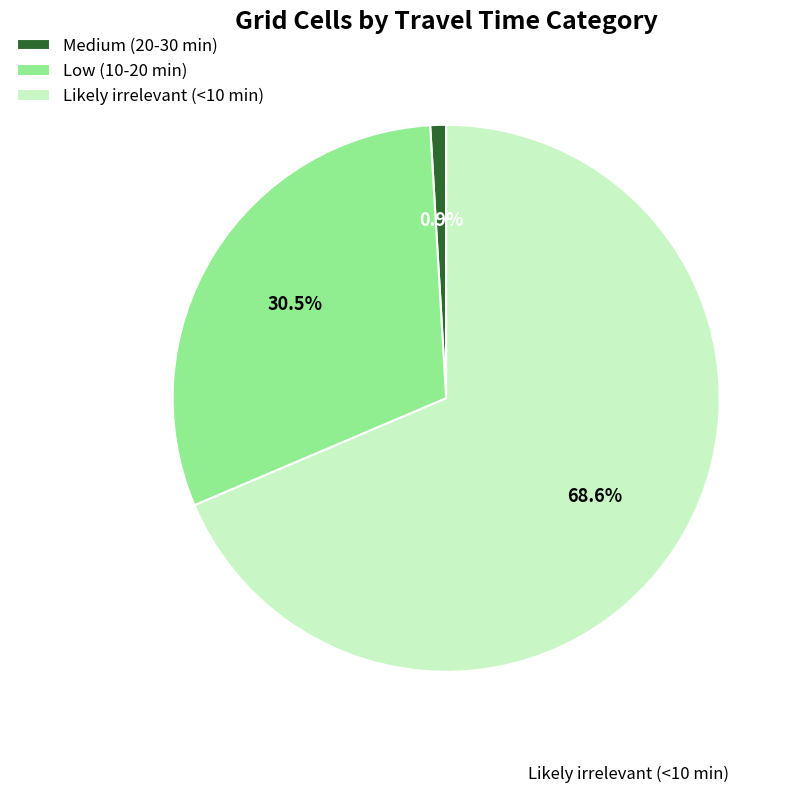

Rank the categories by value from lowest to highest.

Medium (20-30 min), Low (10-20 min), Likely irrelevant (<10 min)